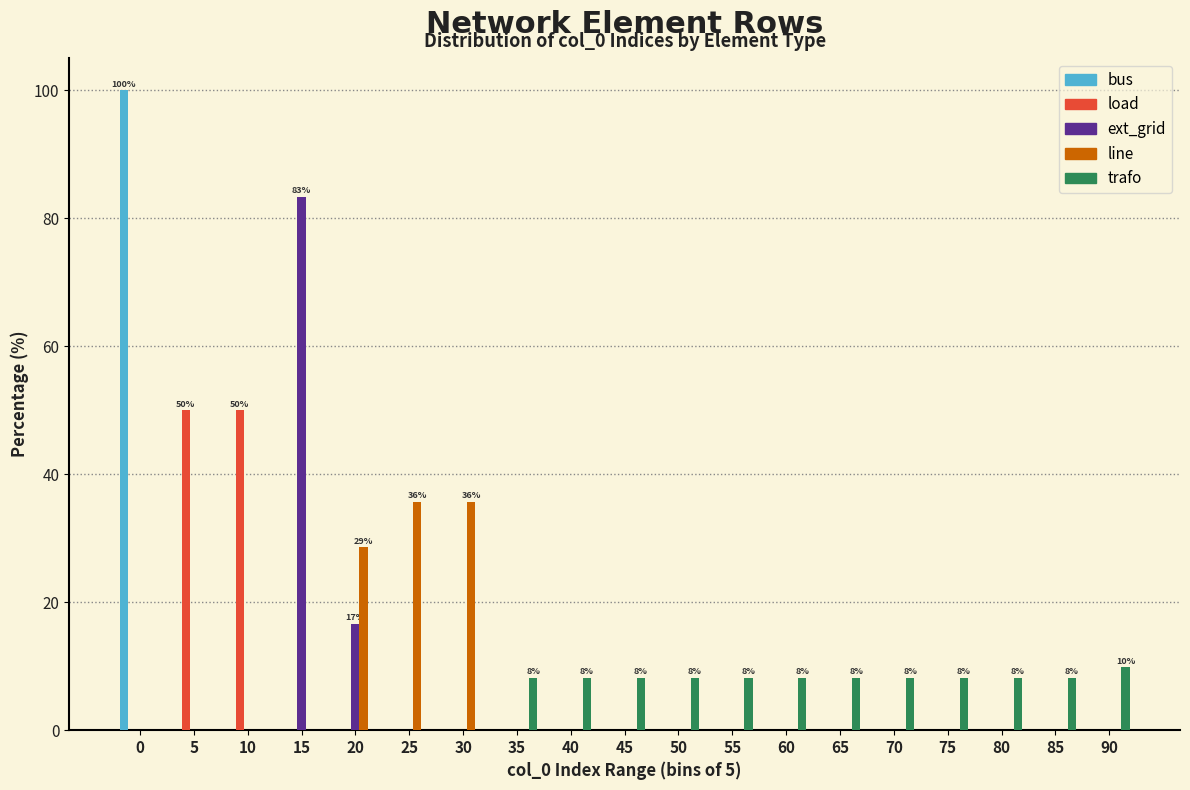

What is the sum of all line values?

100.0